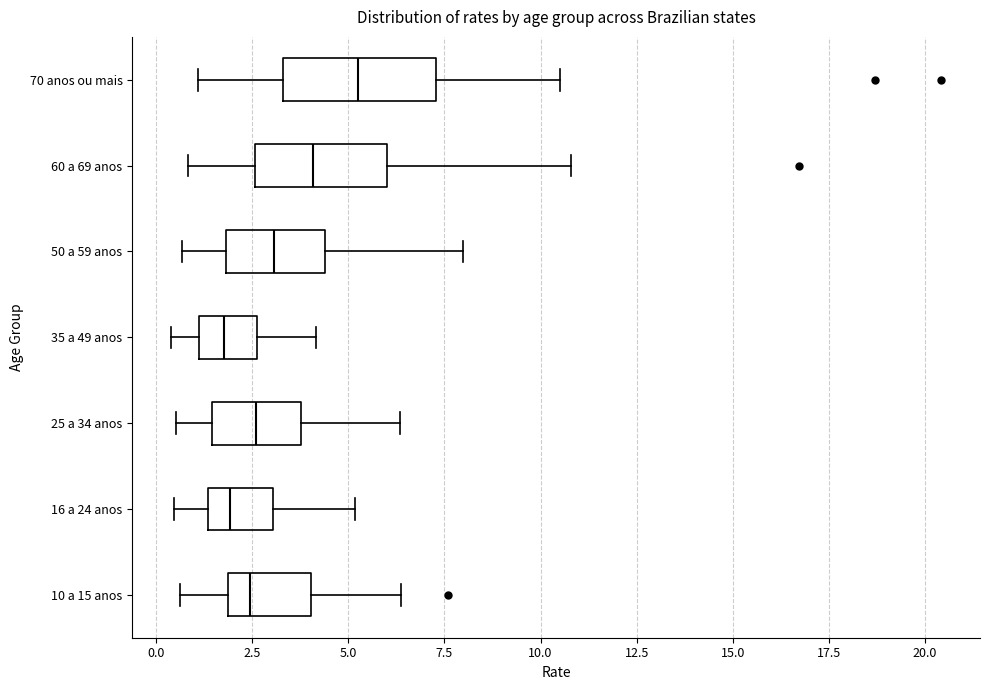

Reading bottom to top, read every box against the x-axis: the position of its median line, the range the box covers, and the ends of its whiskers. The values are not printed on the chart, so give them approximately, as read against the axis.

10 a 15 anos: median 2.5, box 2.0 to 4.0, whiskers 0.5 to 6.5
16 a 24 anos: median 2.0, box 1.5 to 3.0, whiskers 0.5 to 5.0
25 a 34 anos: median 2.5, box 1.5 to 4.0, whiskers 0.5 to 6.5
35 a 49 anos: median 2.0, box 1.0 to 2.5, whiskers 0.5 to 4.0
50 a 59 anos: median 3.0, box 2.0 to 4.5, whiskers 0.5 to 8.0
60 a 69 anos: median 4.0, box 2.5 to 6.0, whiskers 1.0 to 11.0
70 anos ou mais: median 5.0, box 3.5 to 7.5, whiskers 1.0 to 10.5